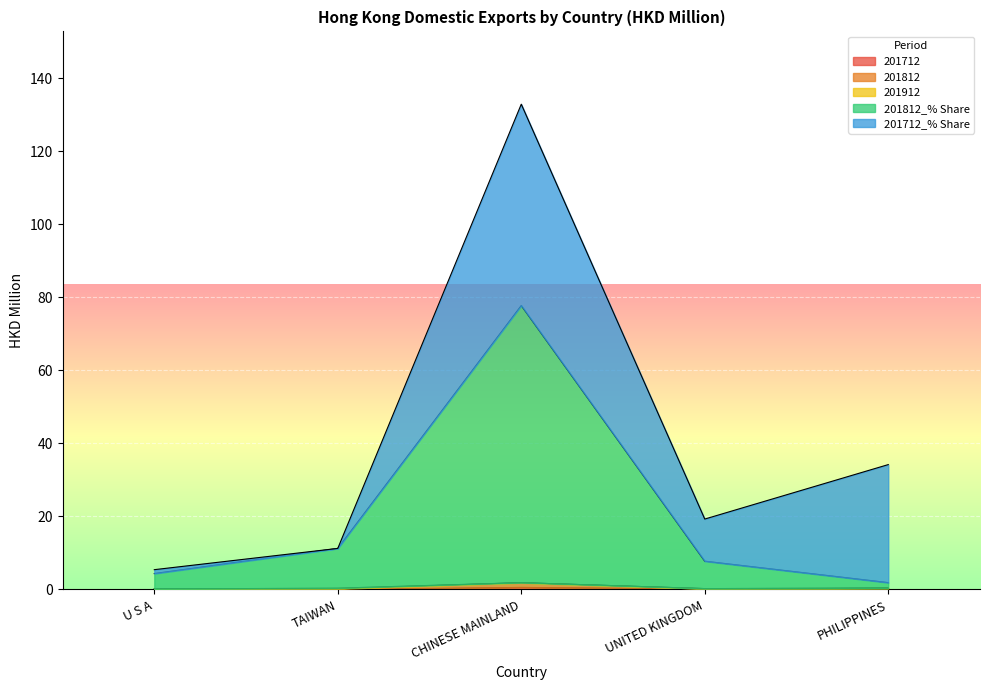

Is it true that 201712 equals 0.0 at U S A?

False